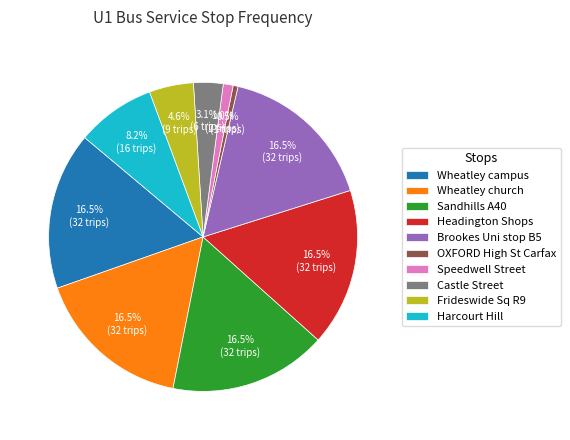

What is the smallest slice in the pie chart?

OXFORD High St Carfax